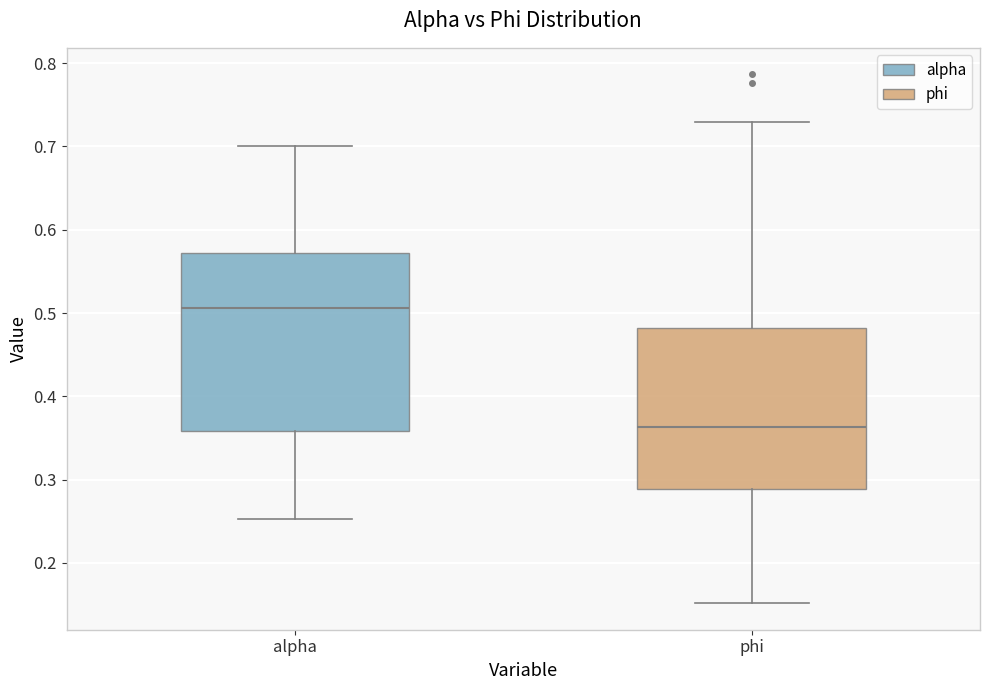

Which box's median line is the lowest?

phi